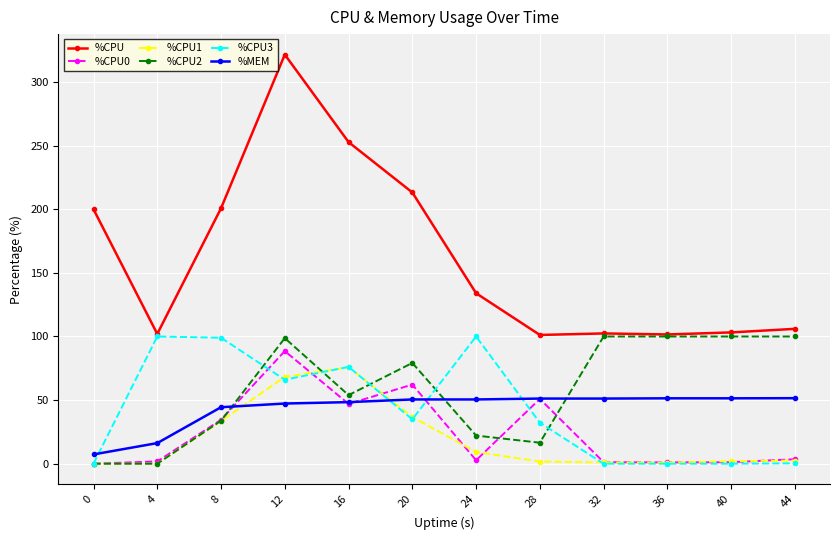

At which category is the sum across all series the highest?

12